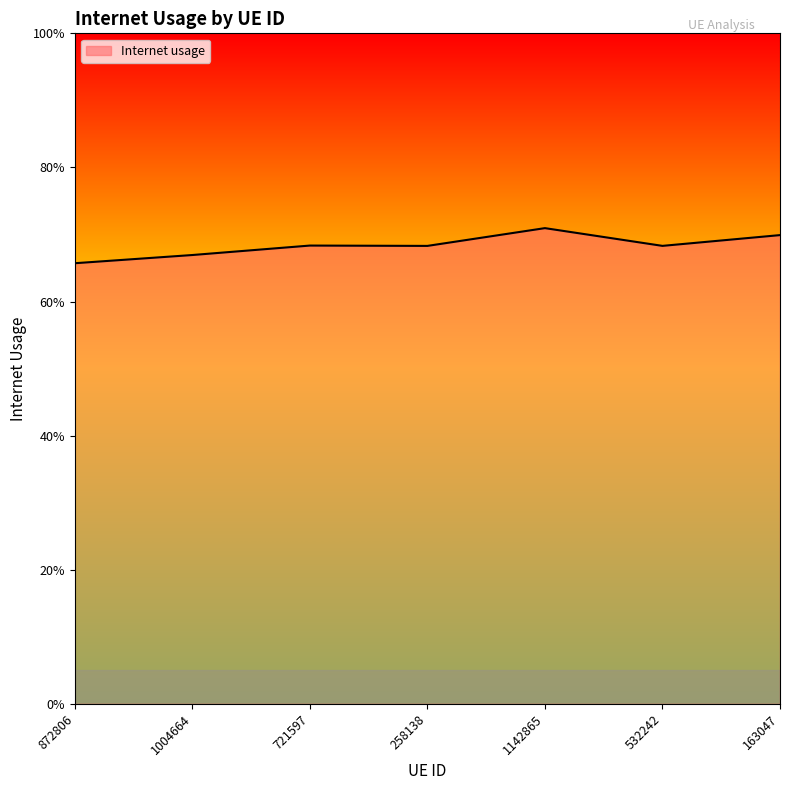

What is the label of the 1st point from the right?

163047